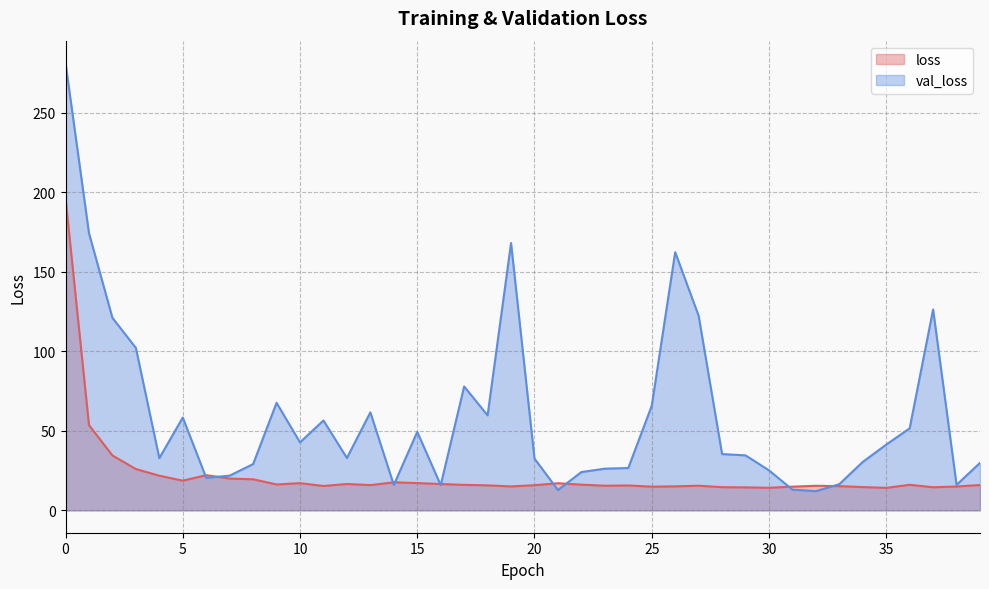

What is the value of the val_loss point at the 39th from the left?

16.0